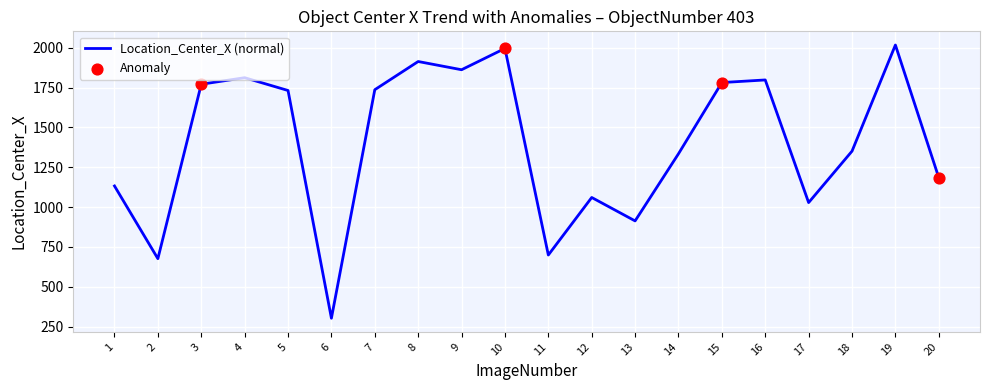

What is the approximate value at 17?

1028.1